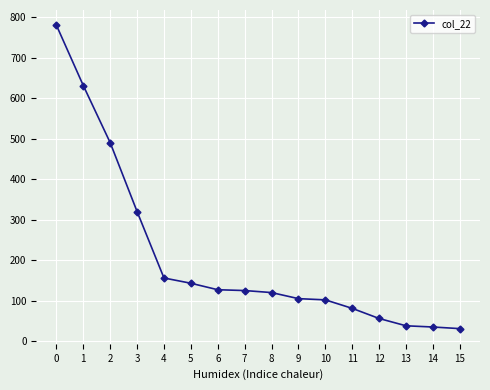

What is the difference between the second highest and minimum values?

600